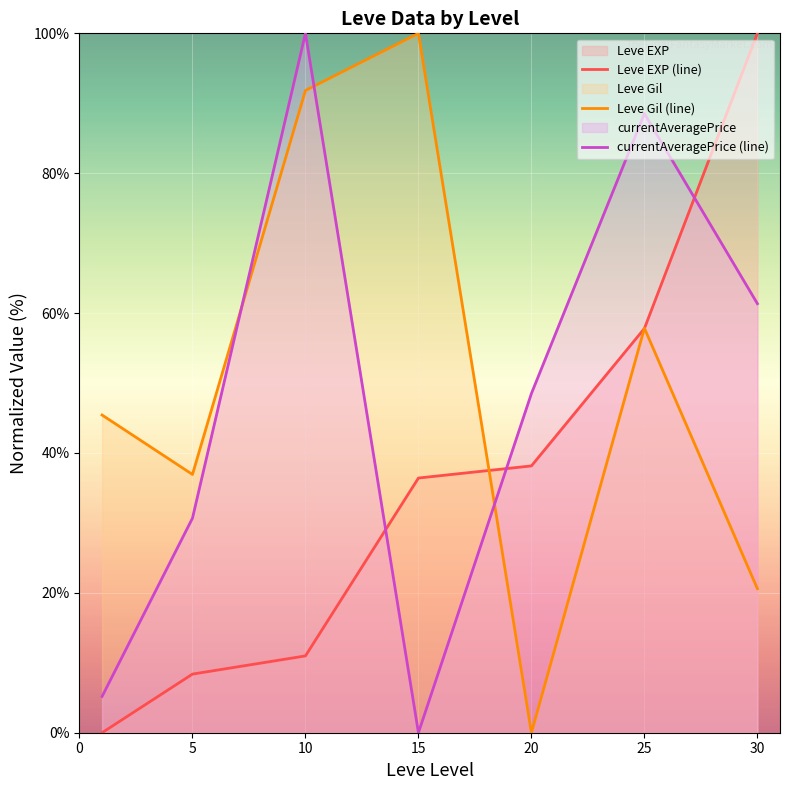

In Leve Gil (line), how many points are lower than both neighbors (excluding endpoints)?

2